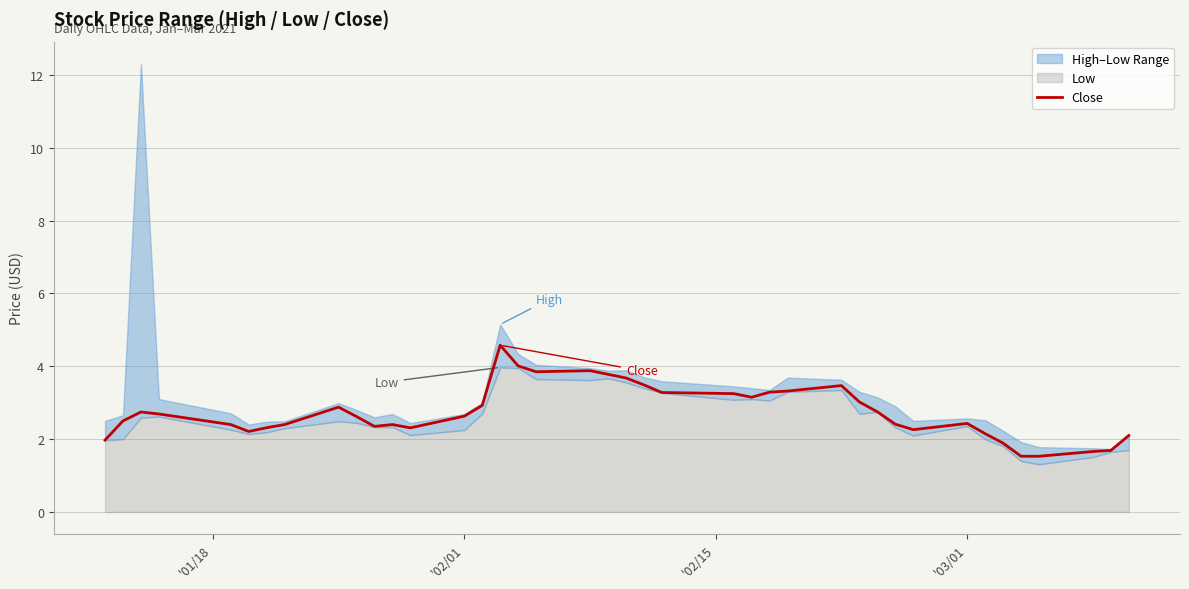

What is the lowest value of the Close series?

1.5